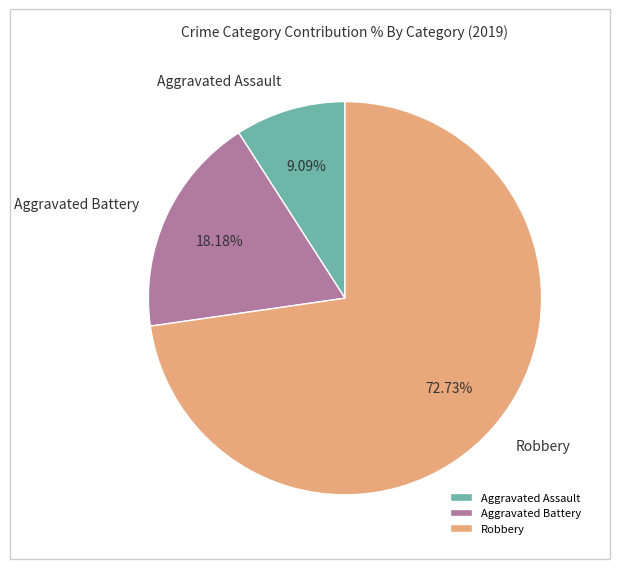

Rank the categories by value from lowest to highest.

Aggravated Assault, Aggravated Battery, Robbery